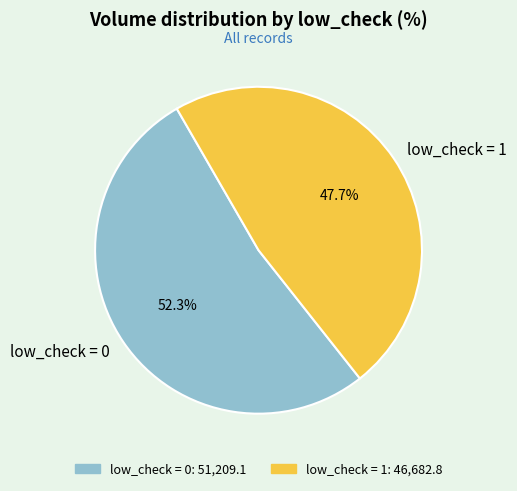

Is there any slice that represents more than half of the pie?

Yes